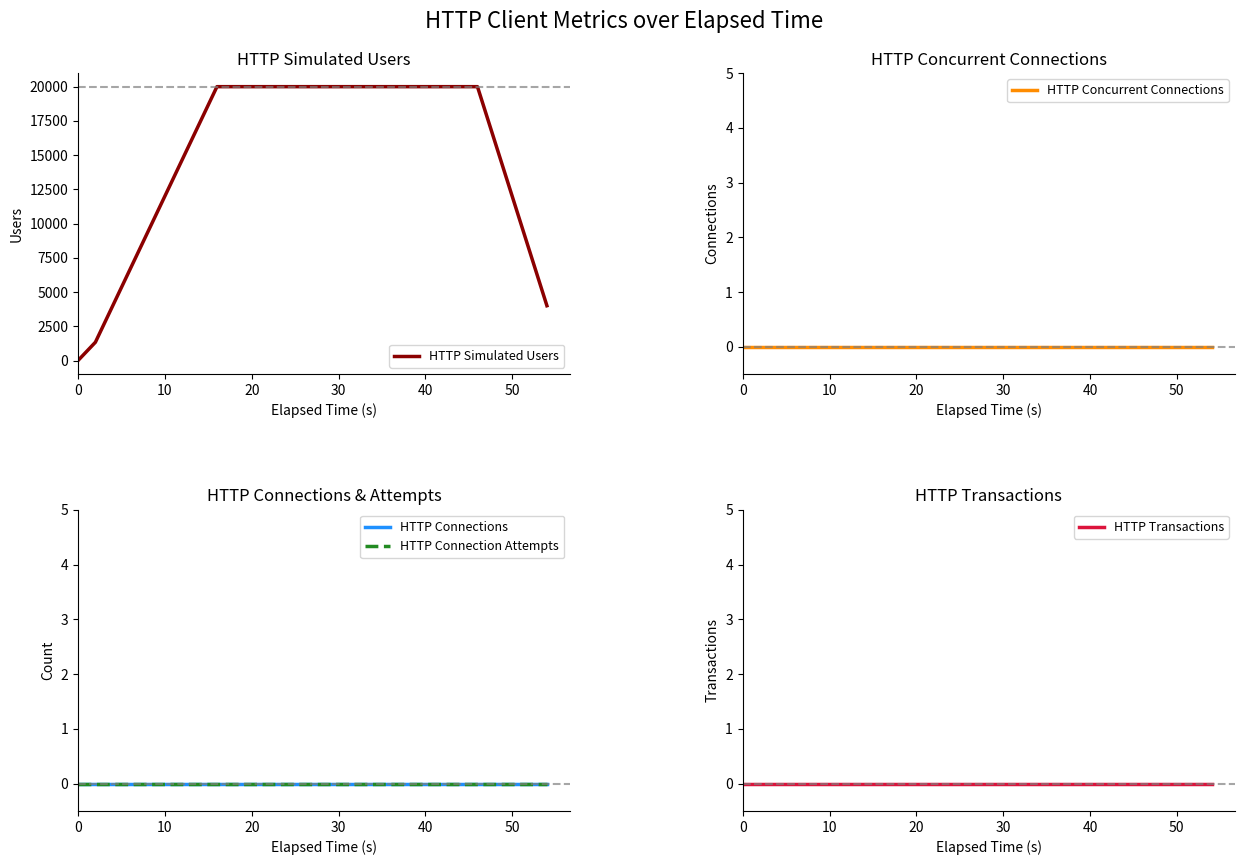

True or false: HTTP Connections and HTTP Connection Attempts cross at least once.

False